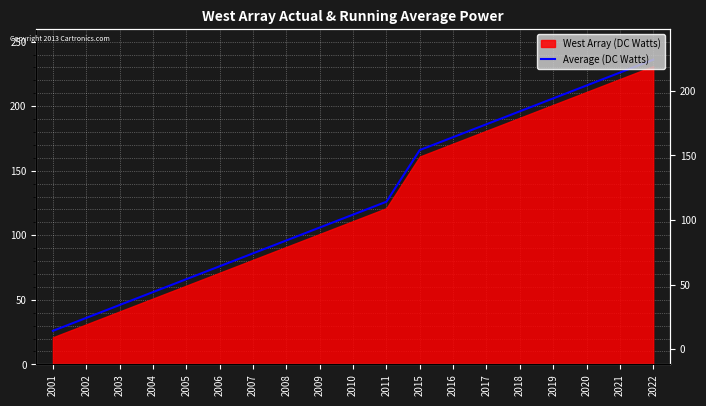

What is the smallest value displayed?

26